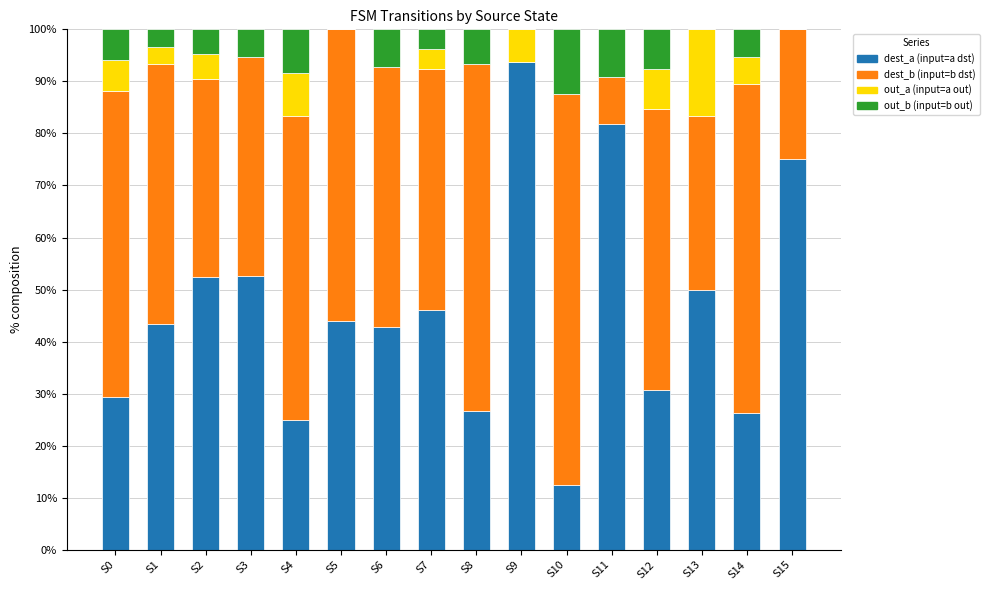

What is the total value across all series at S7?

100.0